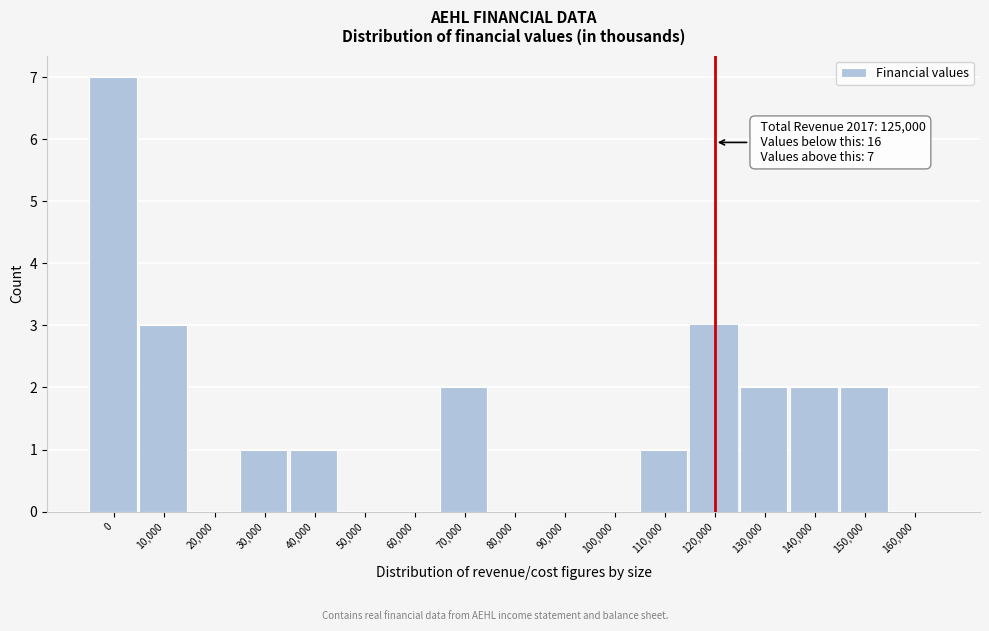

Reading left to right, list all the values displayed in this chart.

0=7	10,000=3	20,000=0	30,000=1	40,000=1	50,000=0	60,000=0	70,000=2	80,000=0	90,000=0	100,000=0	110,000=1	120,000=3	130,000=2	140,000=2	150,000=2	160,000=0